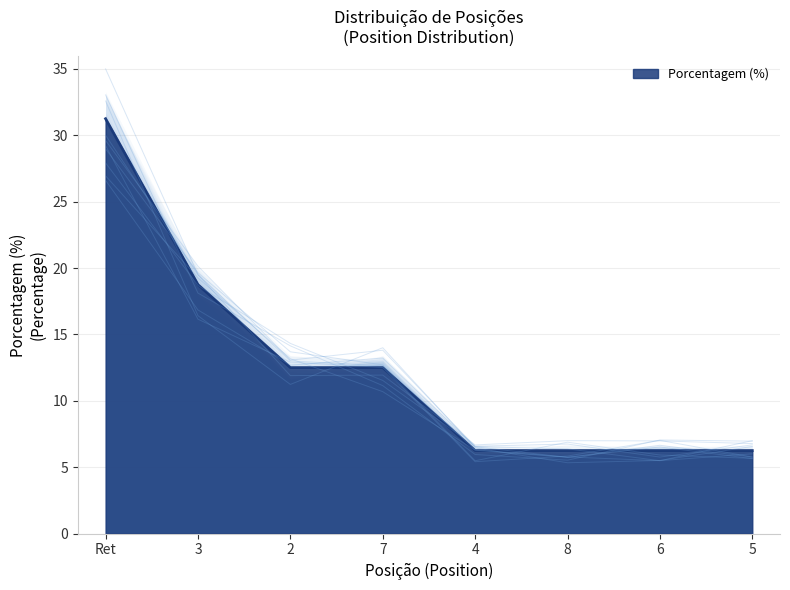

What is the maximum value shown in the chart?

31.2